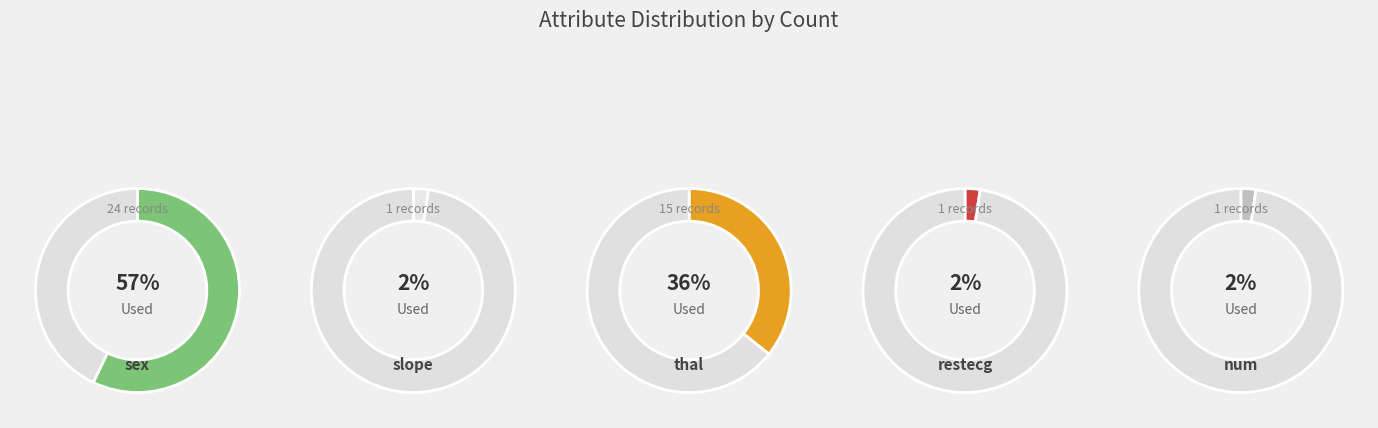

To the nearest percent, what is the difference between the slope and sex slice percentages?

55%